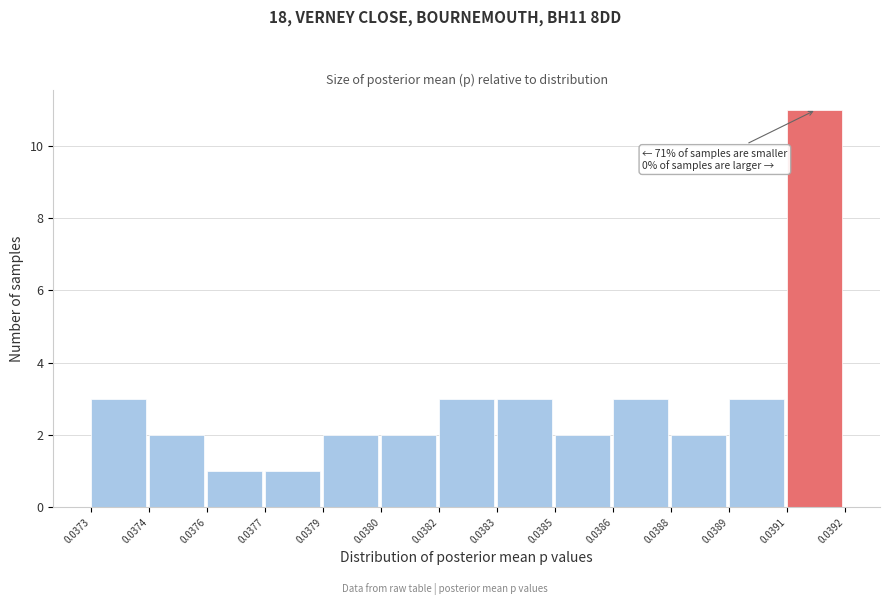

Reading left to right, list all the values displayed in this chart.

3	2	1	1	2	2	3	3	2	3	2	3	11